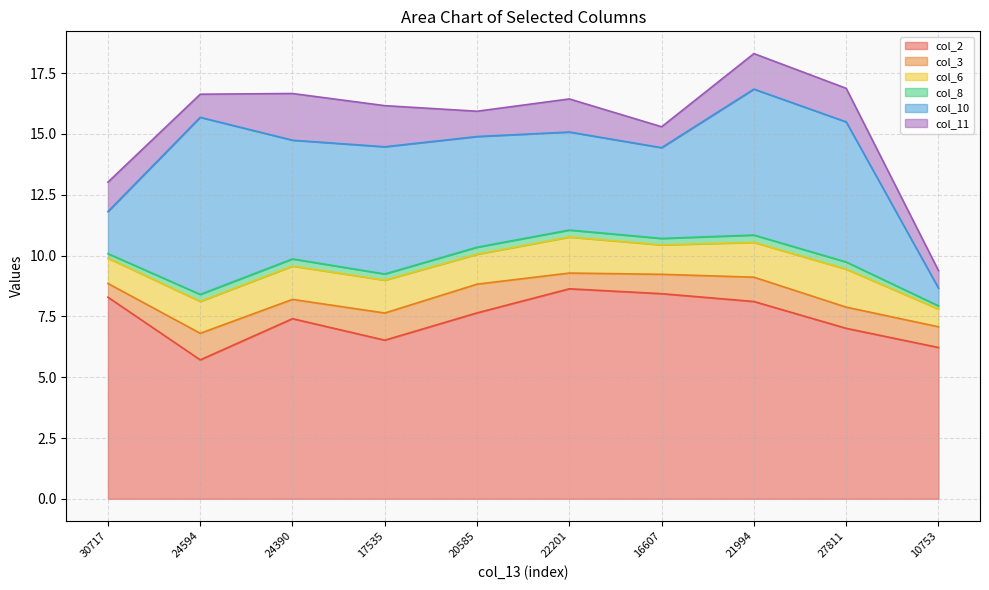

Read the col_2 value at 21994.

8.1